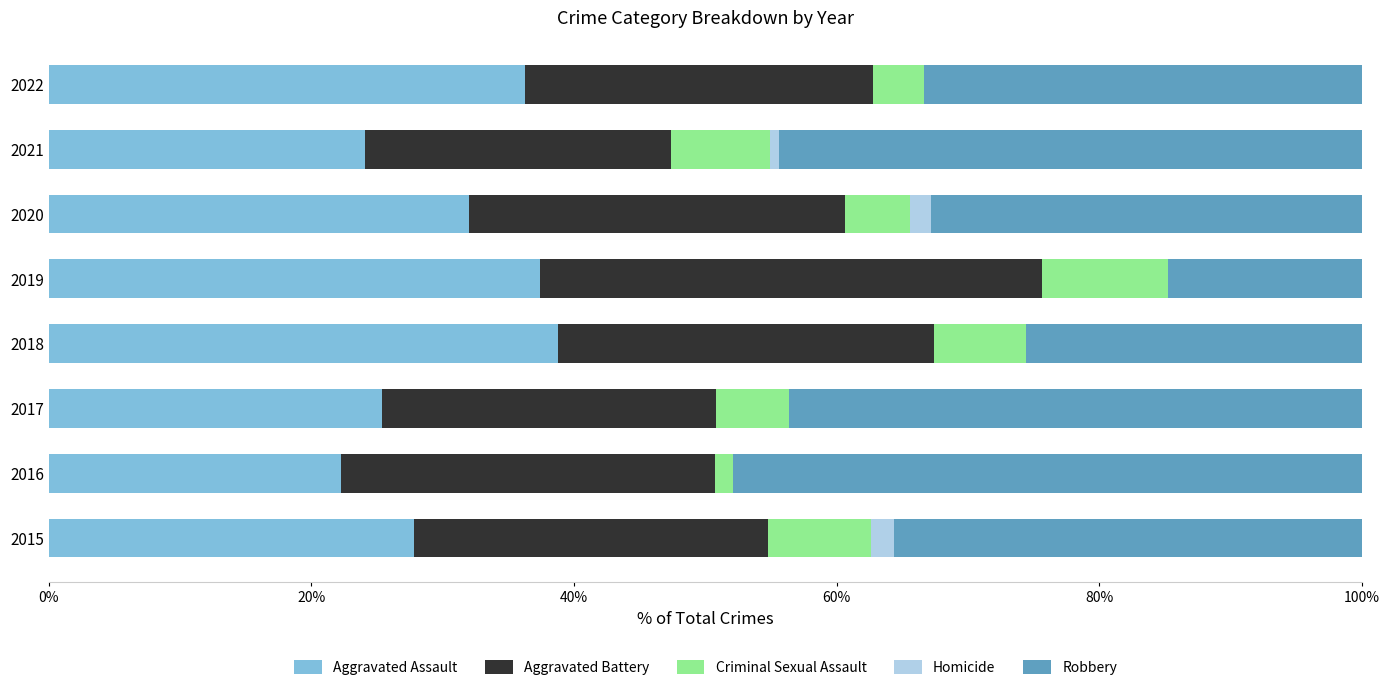

What is the total value across all series at 2018?

100.0